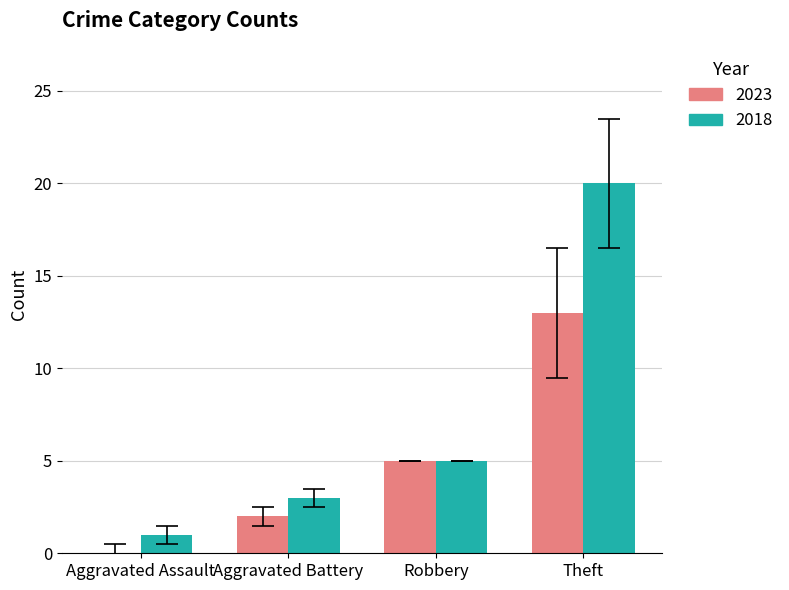

What is the sum of the 2023 values at Theft and Robbery?

18